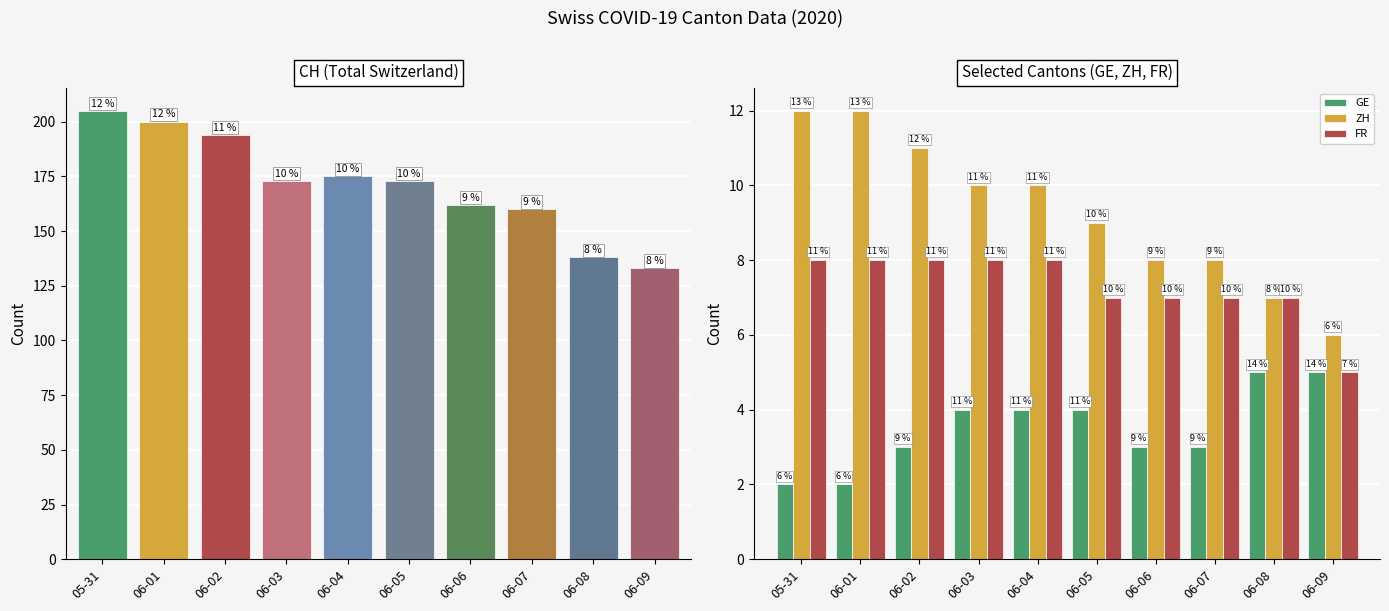

Reading left to right, list all the values displayed in this chart.

CH: 205	200	194	173	175	173	162	160	138	133
GE: 2	2	3	4	4	4	3	3	5	5
ZH: 12	12	11	10	10	9	8	8	7	6
FR: 8	8	8	8	8	7	7	7	7	5